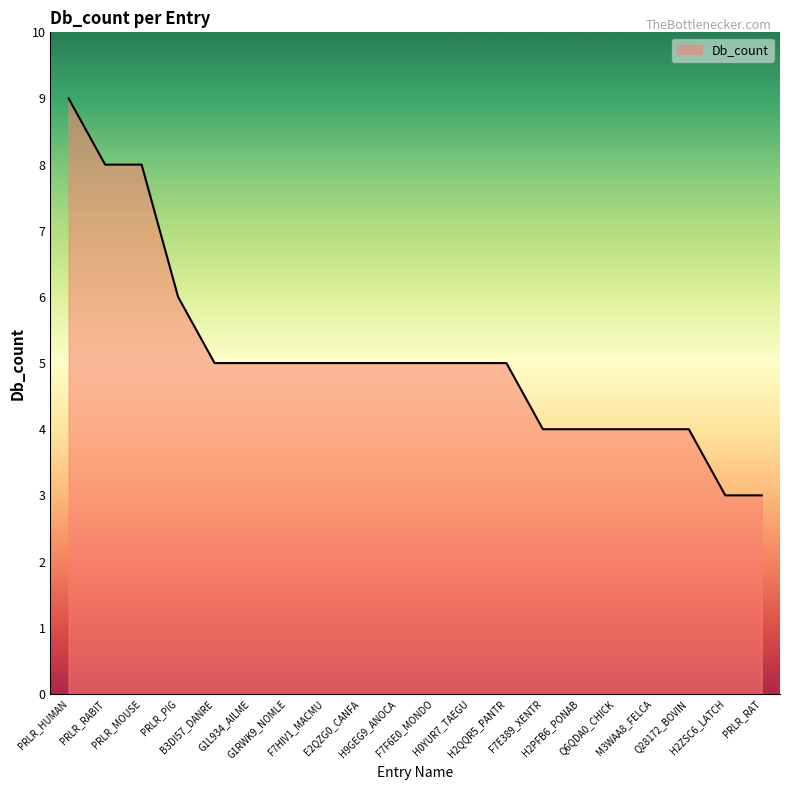

What is the maximum value shown in the chart?

9